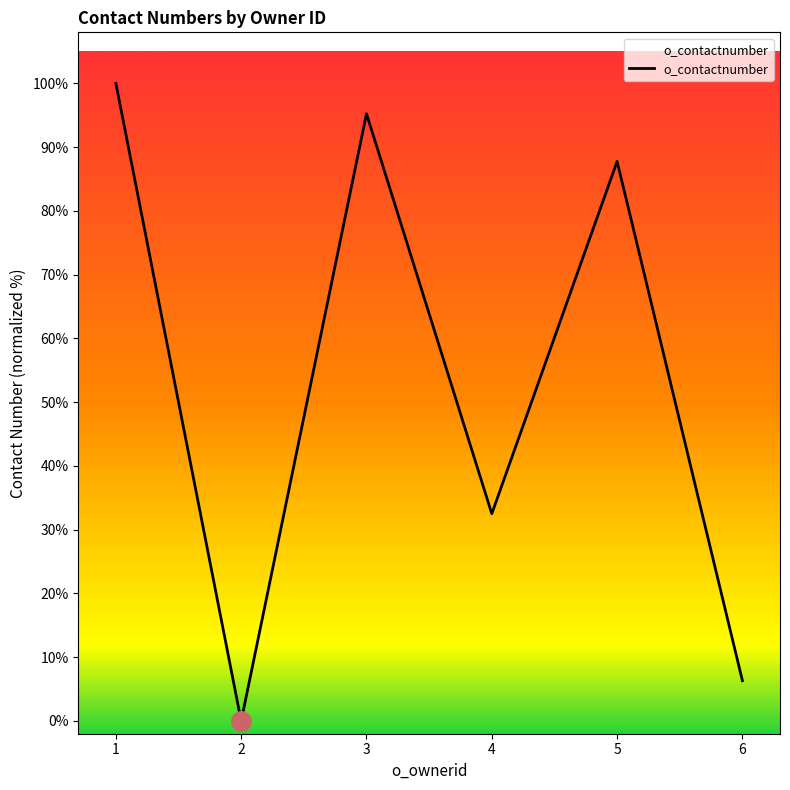

Where is the data nearest to the value 50?

4